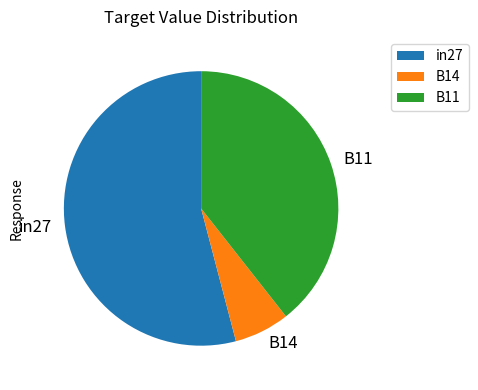

Is the sum of in27 and B14 greater than half?

Yes